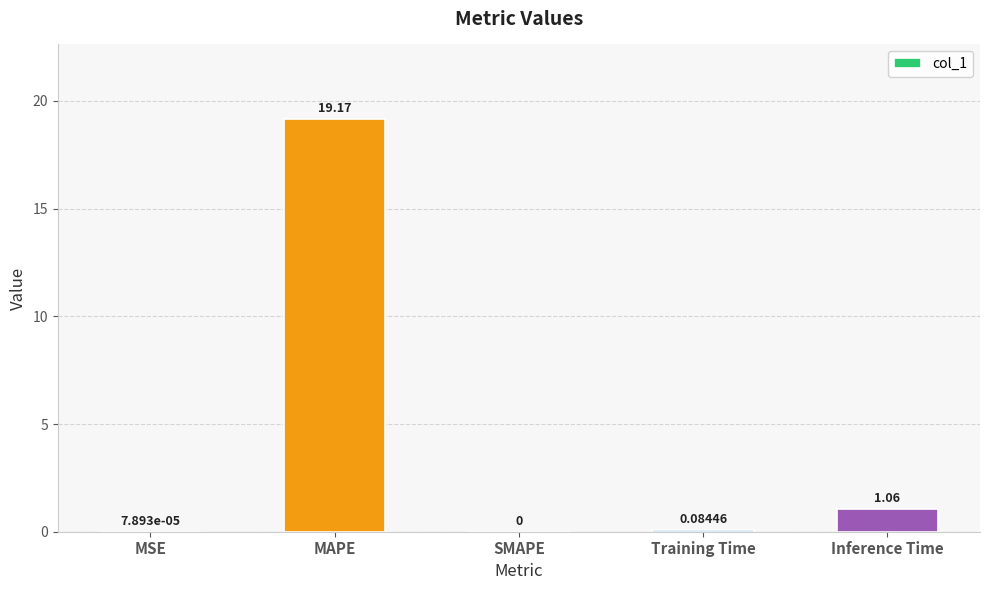

At which category does the chart reach its peak across all series?

MAPE